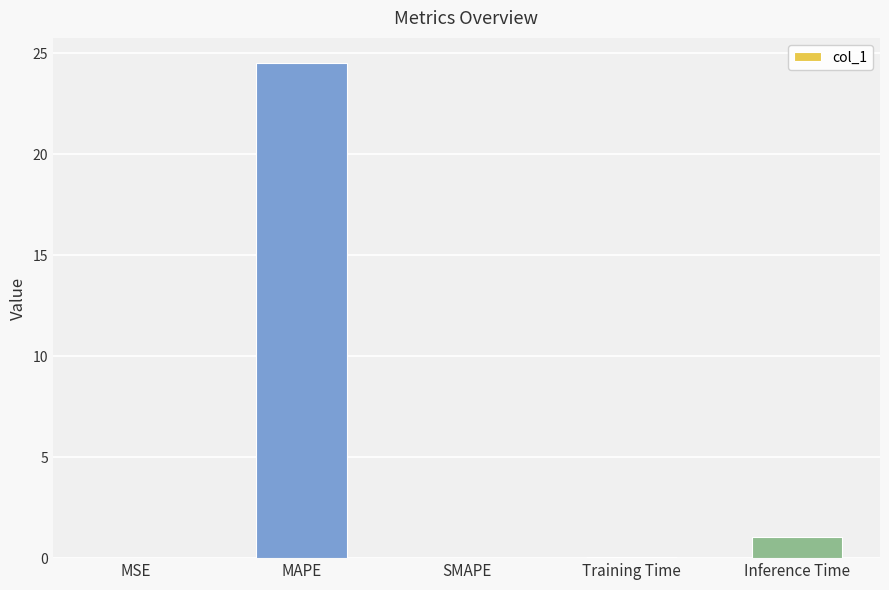

Are the bars grouped side by side (vs. stacked)?

No